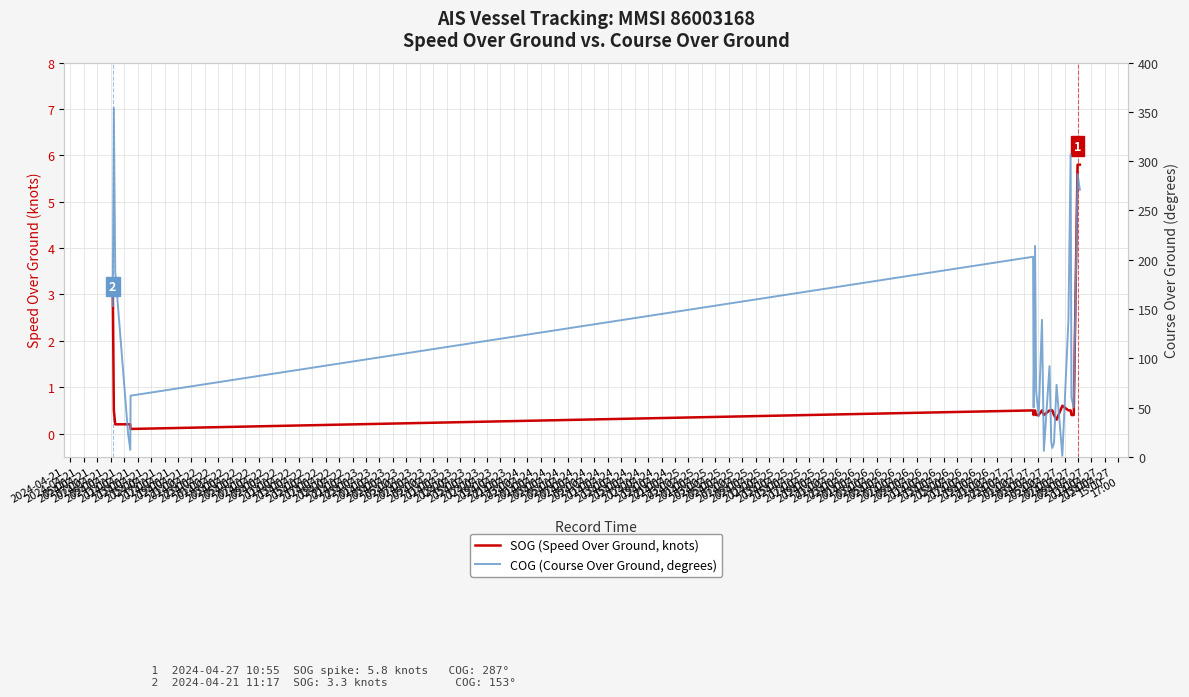

What is the minimum value for COG (Course Over Ground, degrees)?

1.0